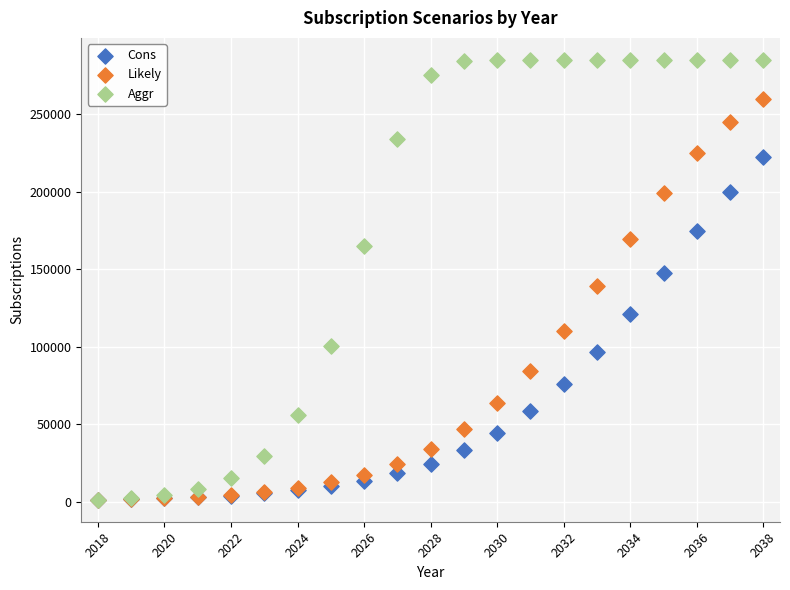

What are all the series names shown in the legend?

Cons, Likely, Aggr